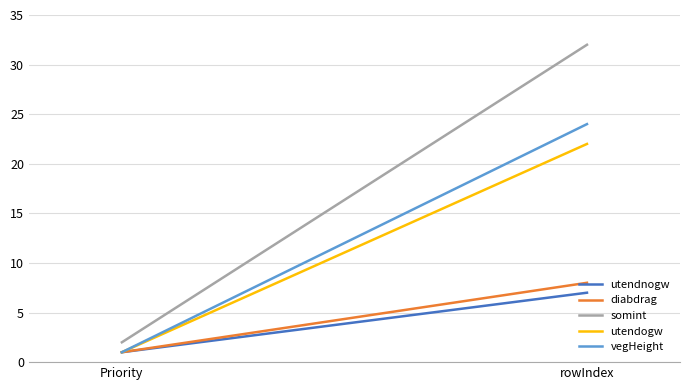

What is the average value of the vegHeight series?

12